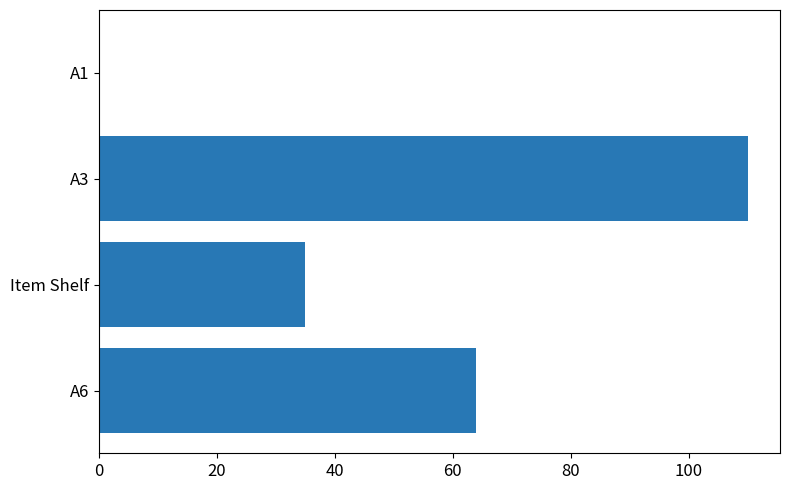

Is it true that the value at A1 is 76?

False